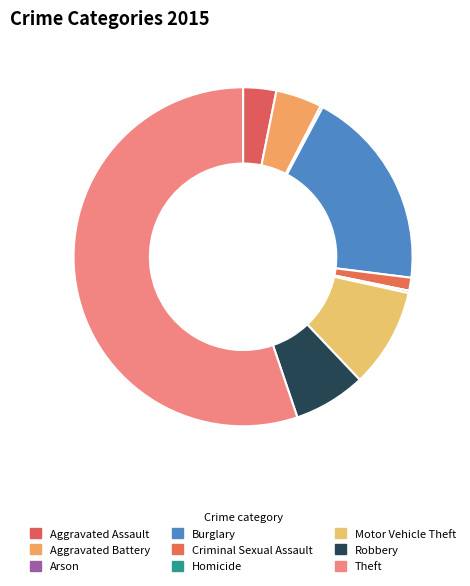

Between Theft and Robbery, which is larger?

Theft